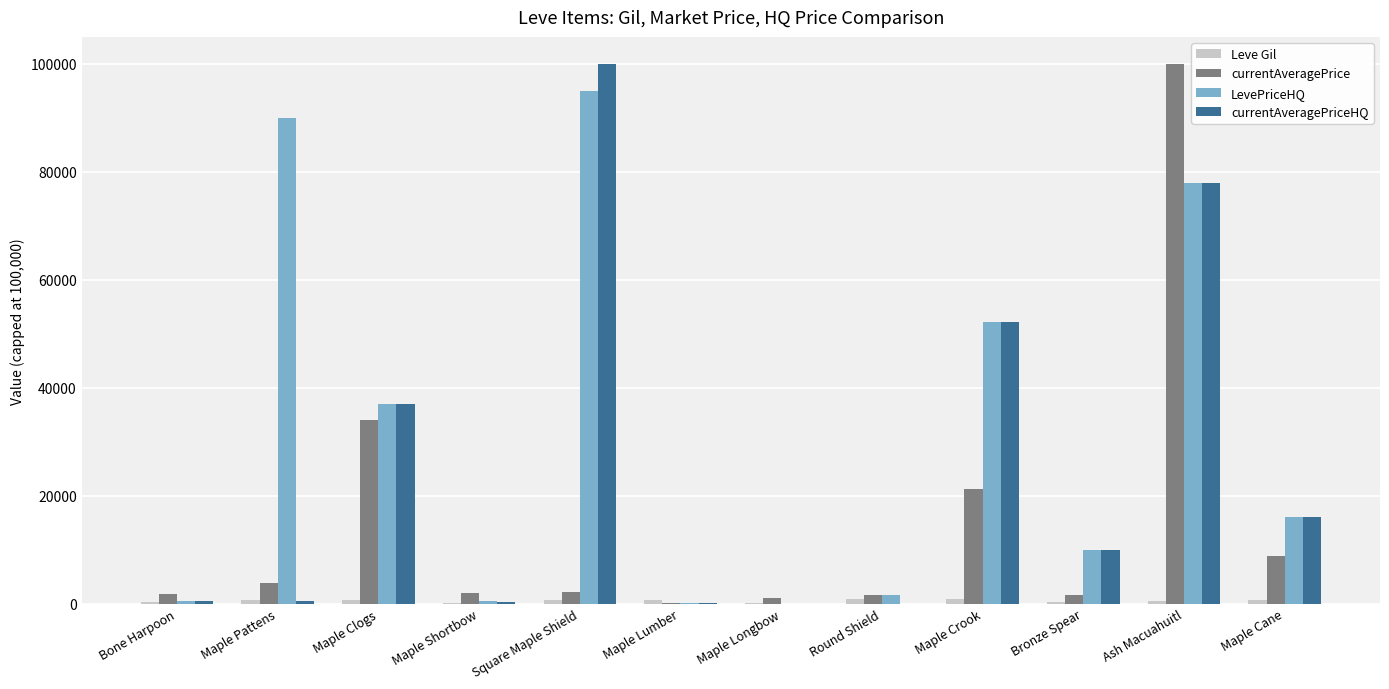

Between Maple Clogs and Ash Macuahuitl, which series saw the biggest shift?

currentAveragePrice